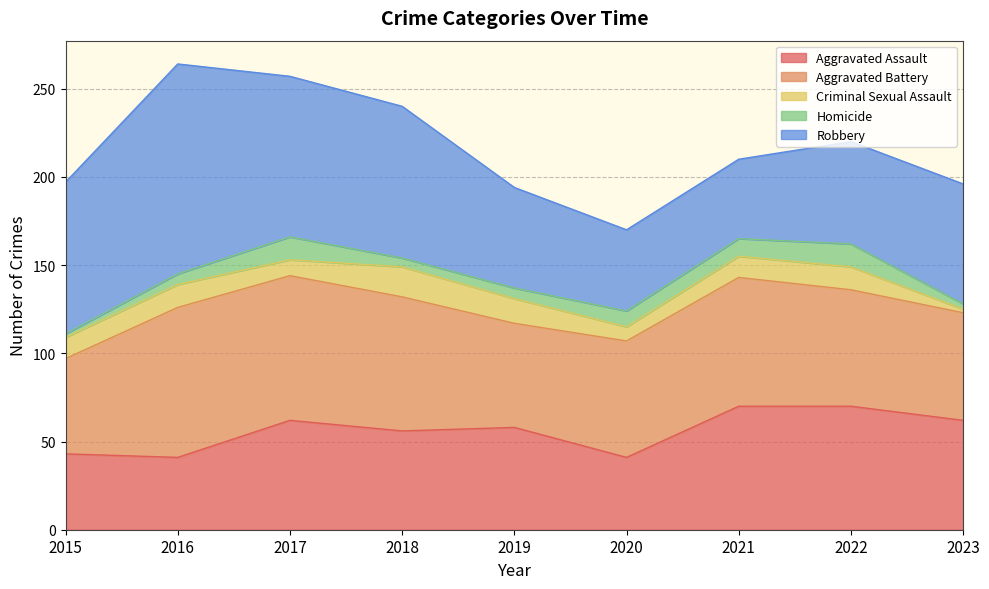

What is the approximate value of Criminal Sexual Assault at 2021?

12